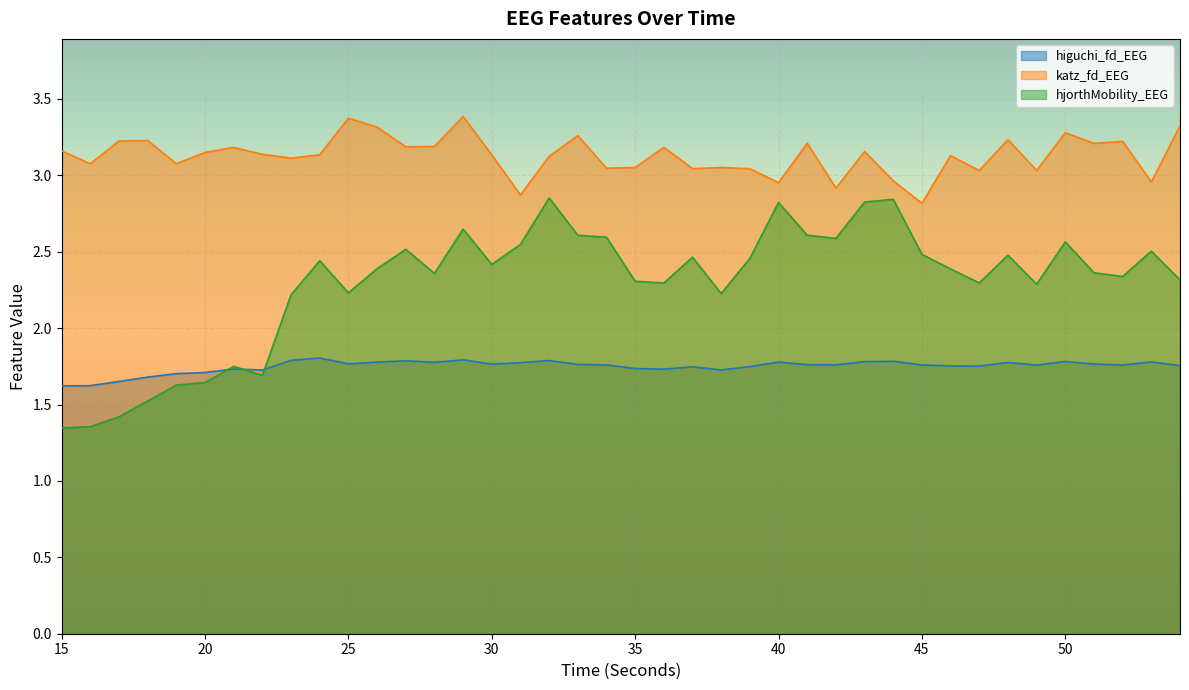

Where is the first local maximum for katz_fd_EEG?

18